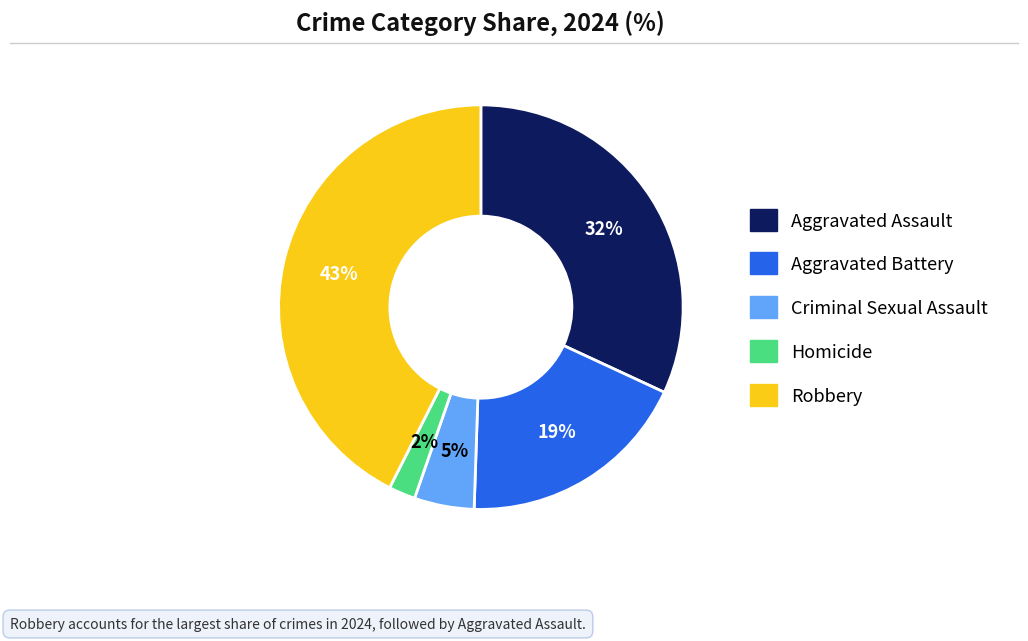

To the nearest percent, what percentage of the pie is Criminal Sexual Assault?

5%